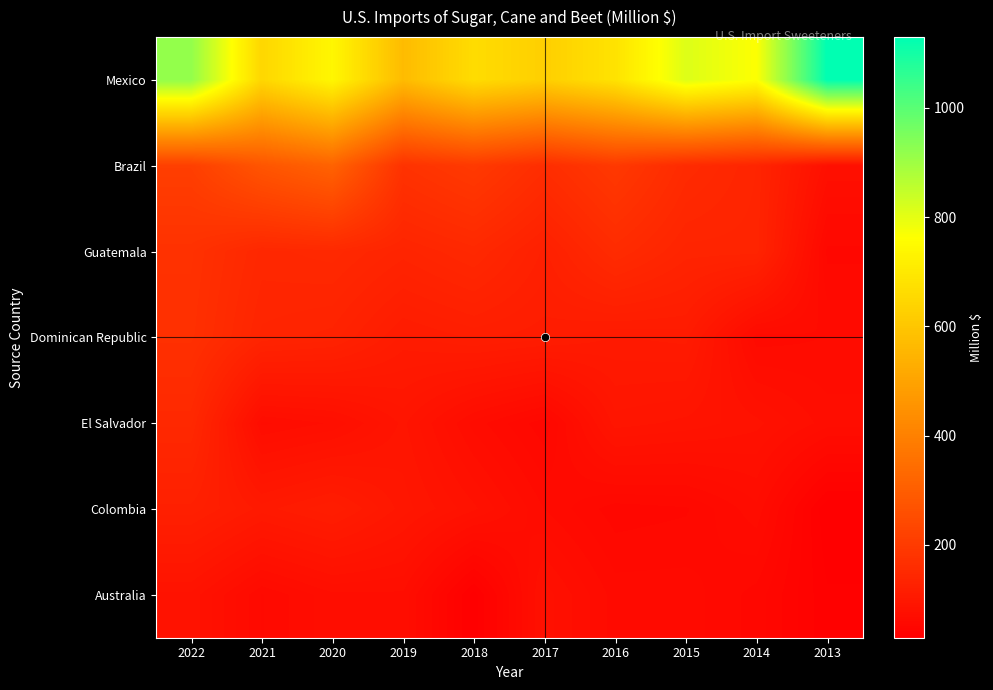

Rank the series by their maximum value, from lowest to highest.

Australia, Colombia, El Salvador, Dominican Republic, Guatemala, Brazil, Mexico